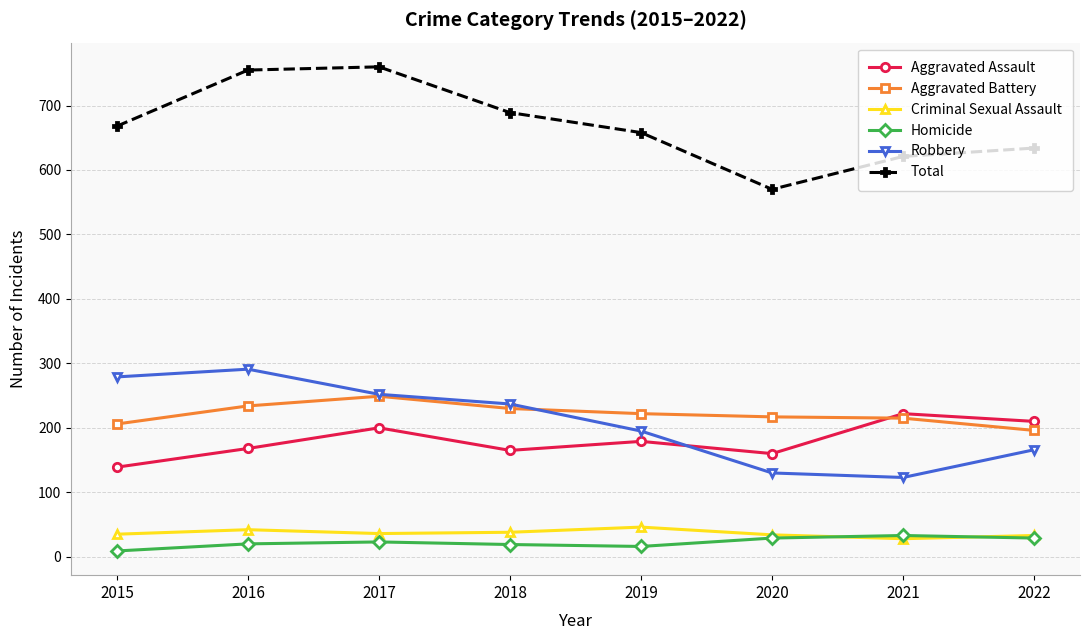

What is the smallest value displayed?

9